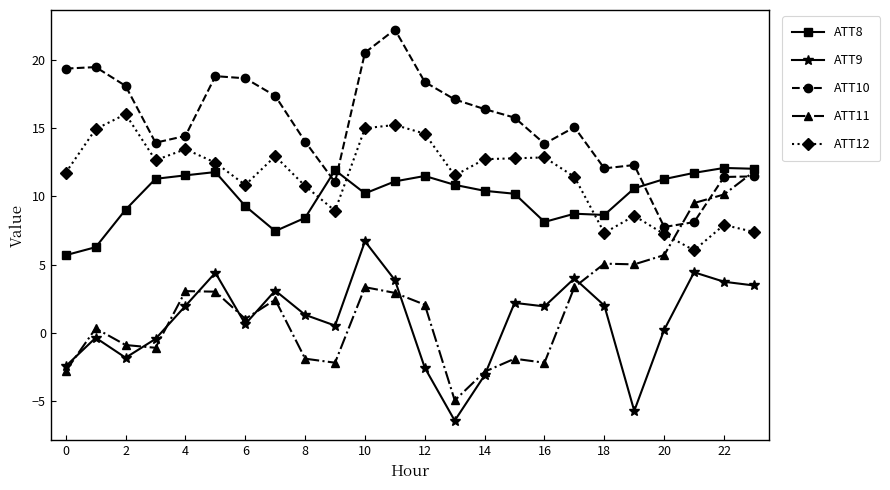

What is the difference between the maximum and minimum values in the ATT10 series?

14.5